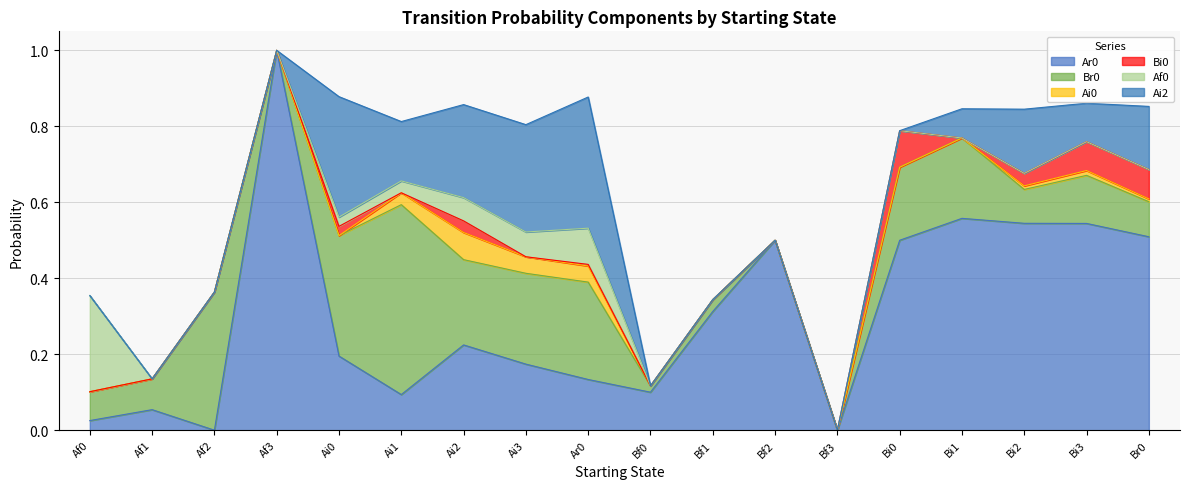

What is the highest value of the Ai0 series?

0.1